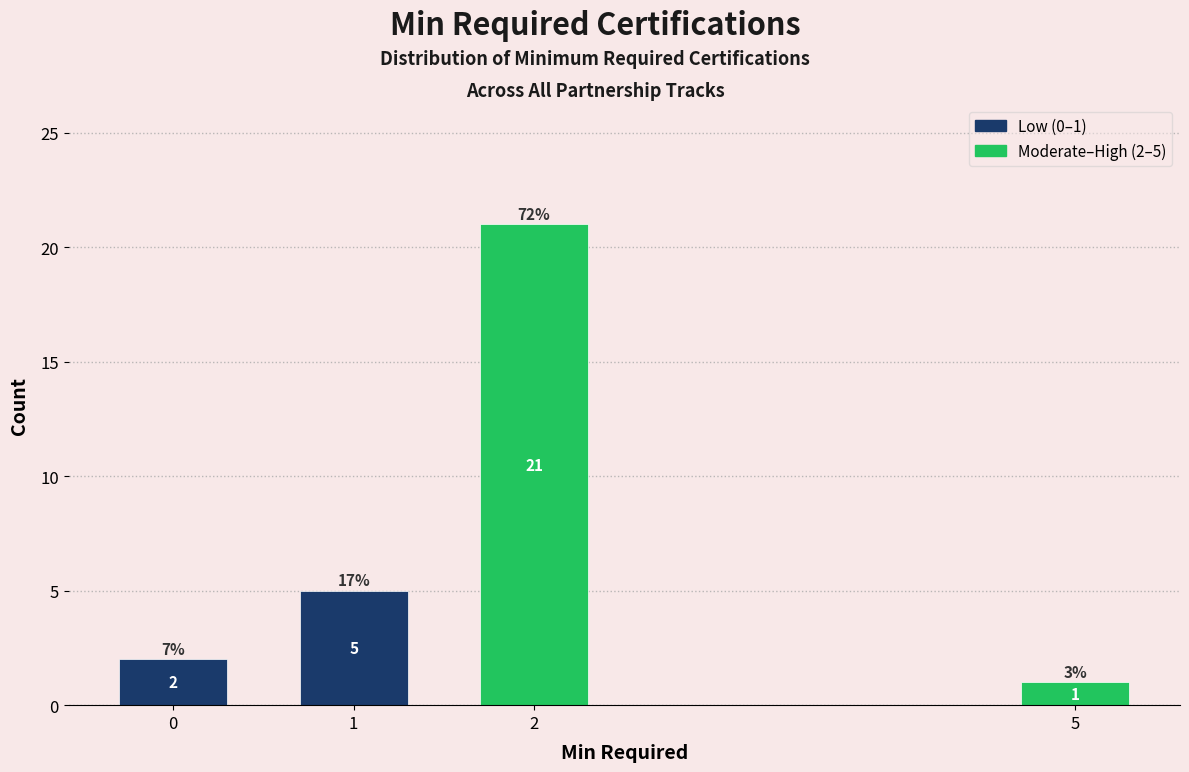

Reading left to right, extract all data points from this chart.

0=2	1=5	2=21	5=1